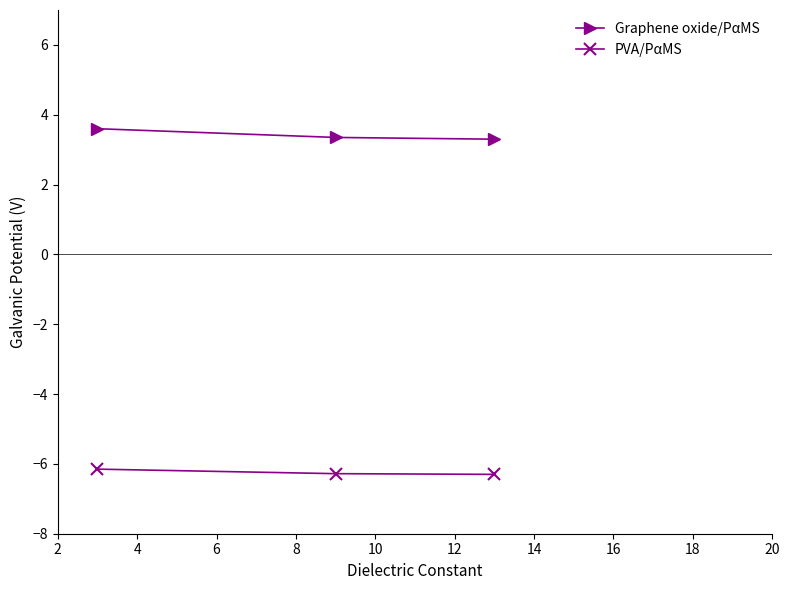

What is the value of the Graphene oxide/PαMS point at the 3rd from the left?

3.3